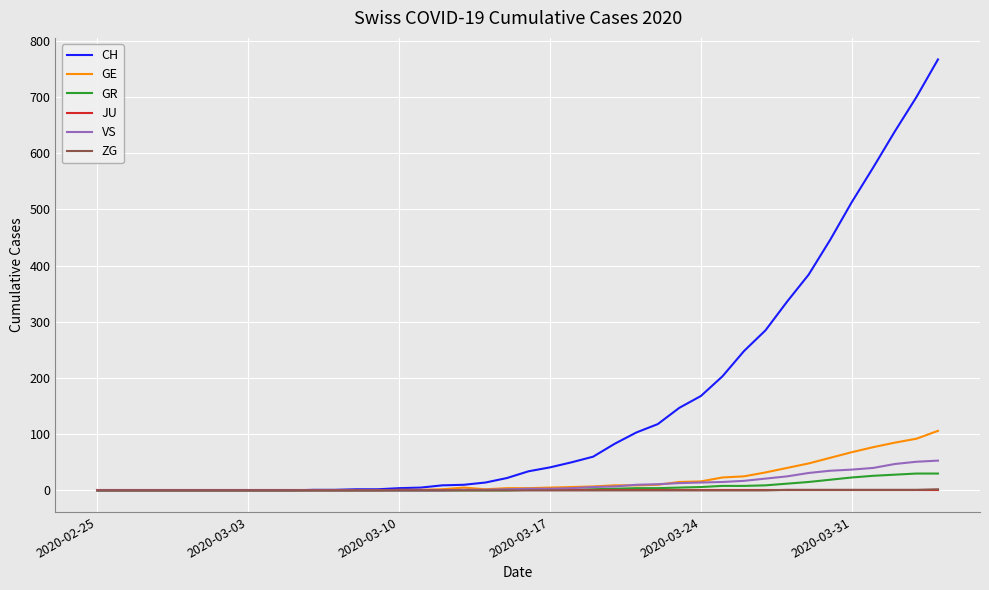

What is the maximum value for GR?

30